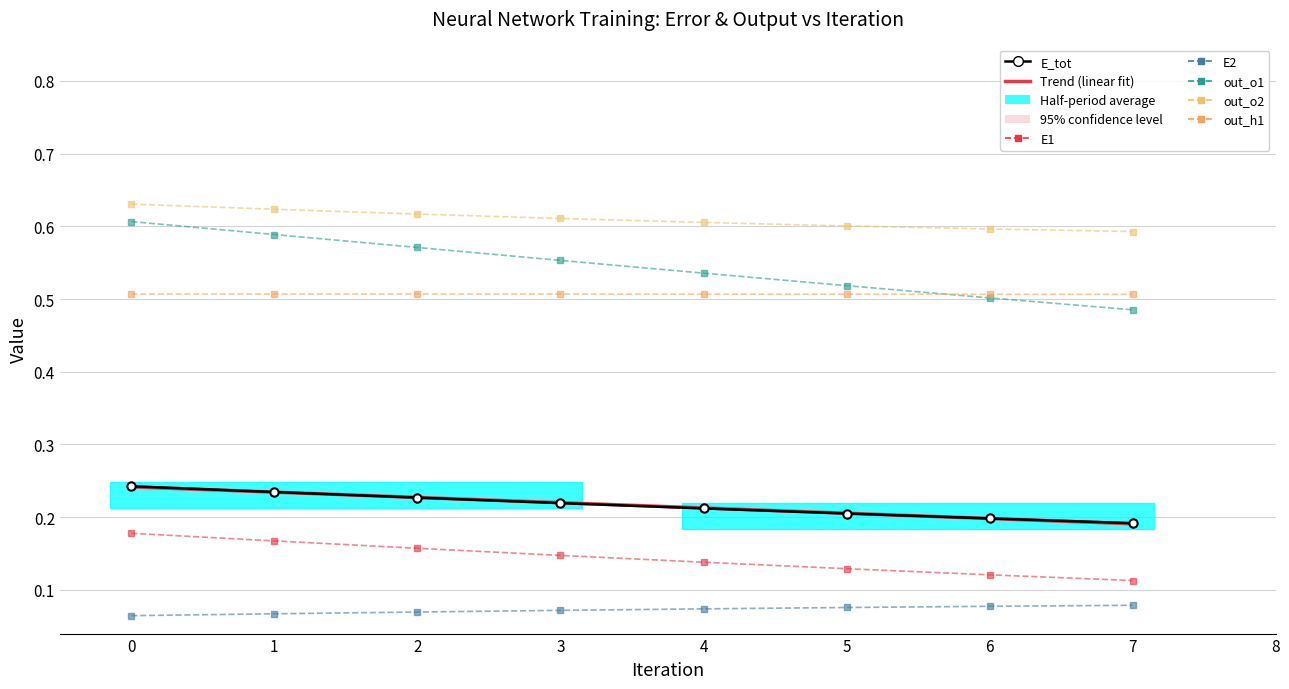

What is the maximum value for out_o1?

0.6